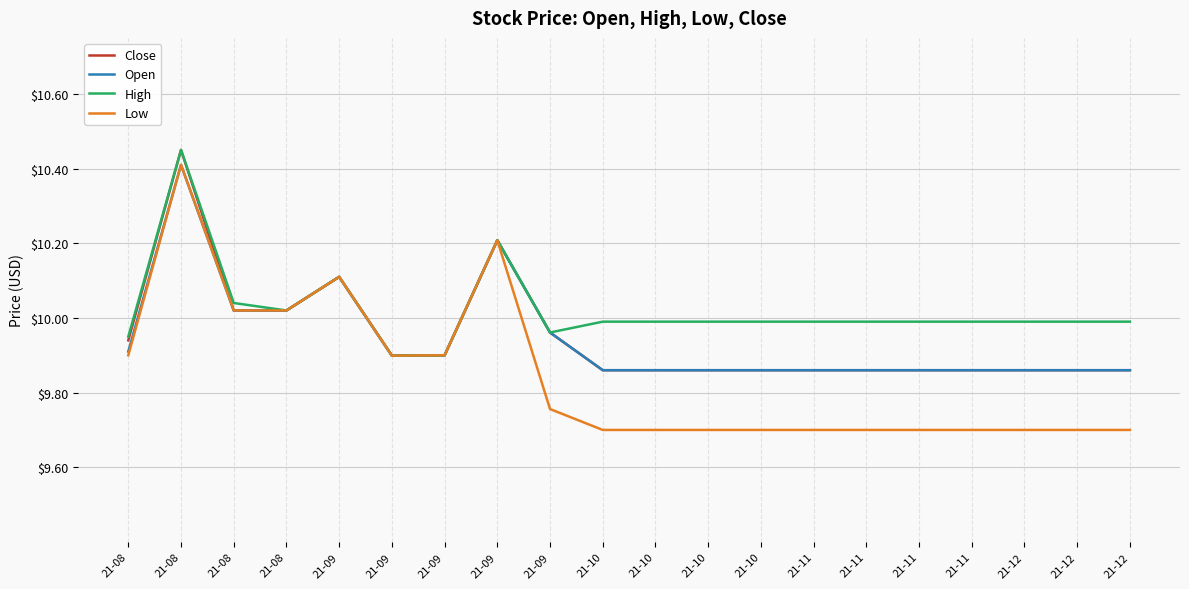

Between 21-08 and 21-08, which series saw the biggest shift?

Close